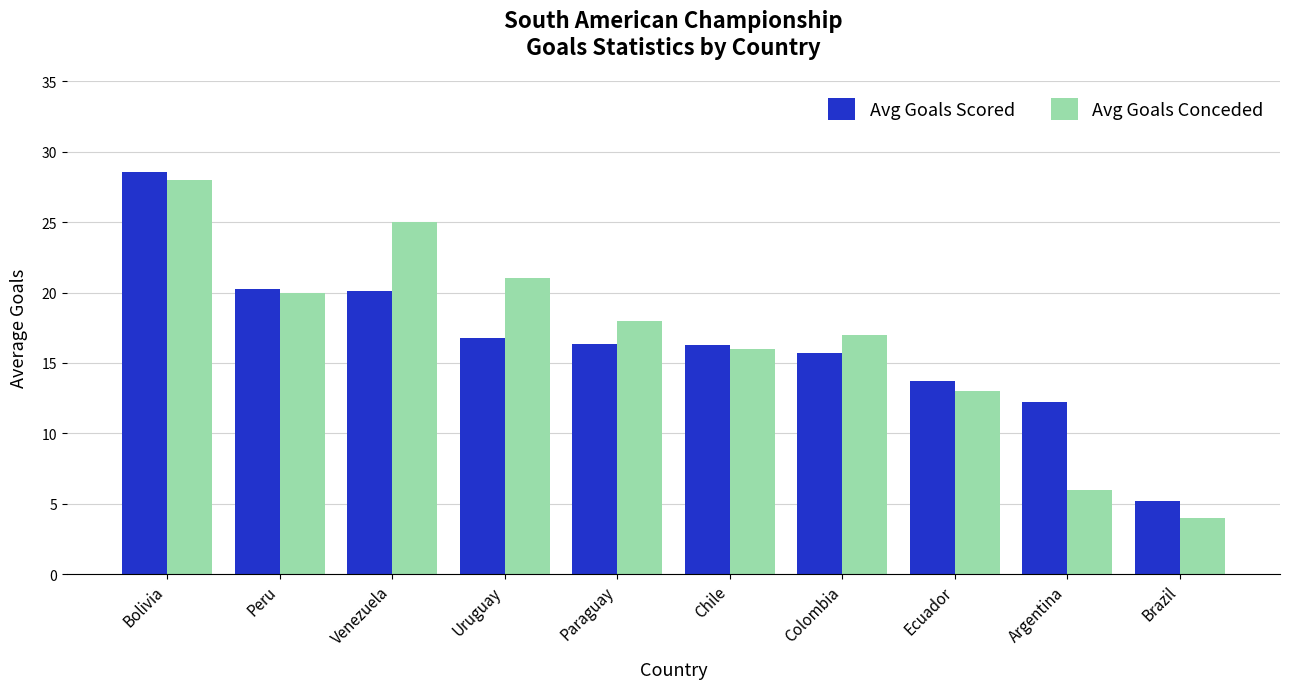

What is the sum of the Avg Goals Scored values at Brazil and Peru?

25.4